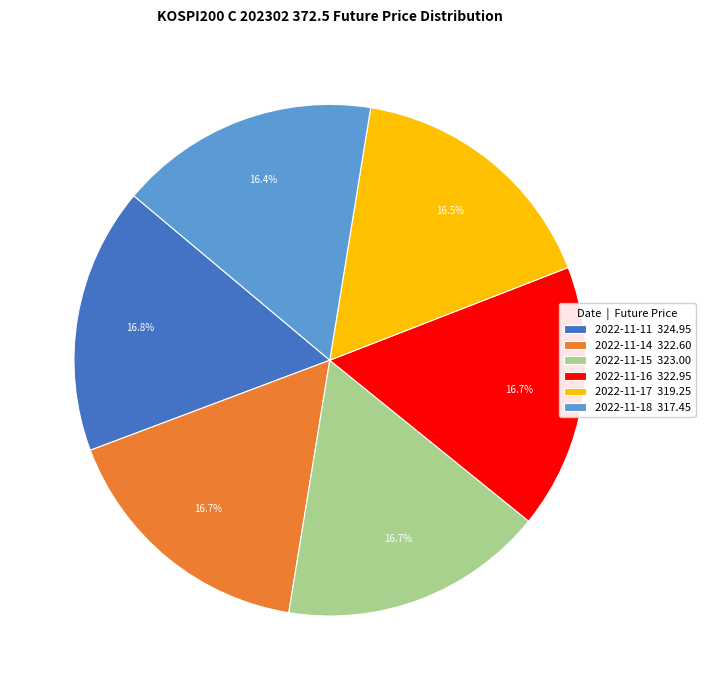

What is the ratio of the value at 2022-11-15 to the value at 2022-11-11?

1.0